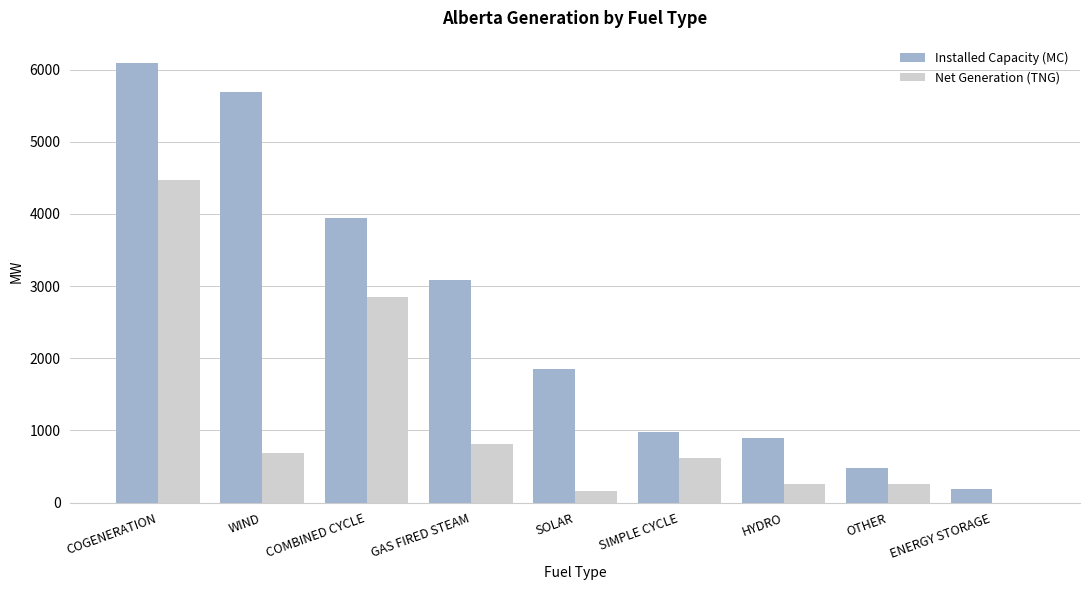

How many series are shown in this chart?

2